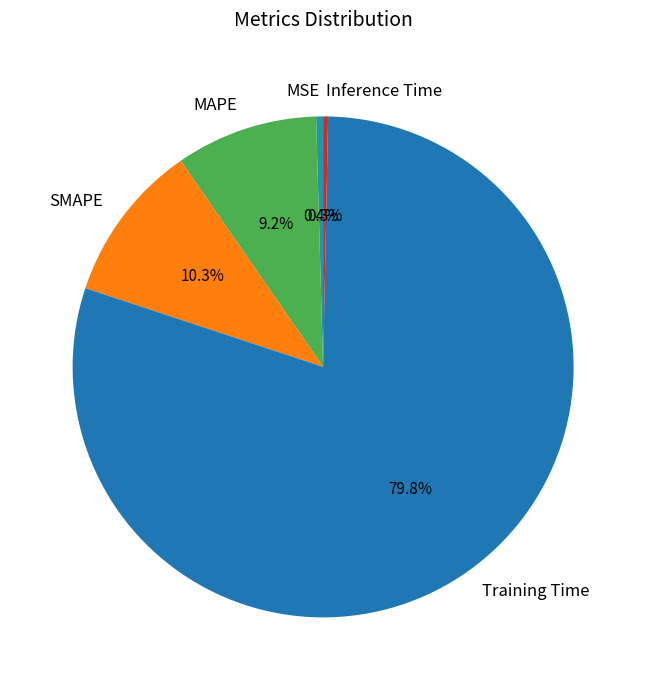

How many segments does this pie chart have?

5